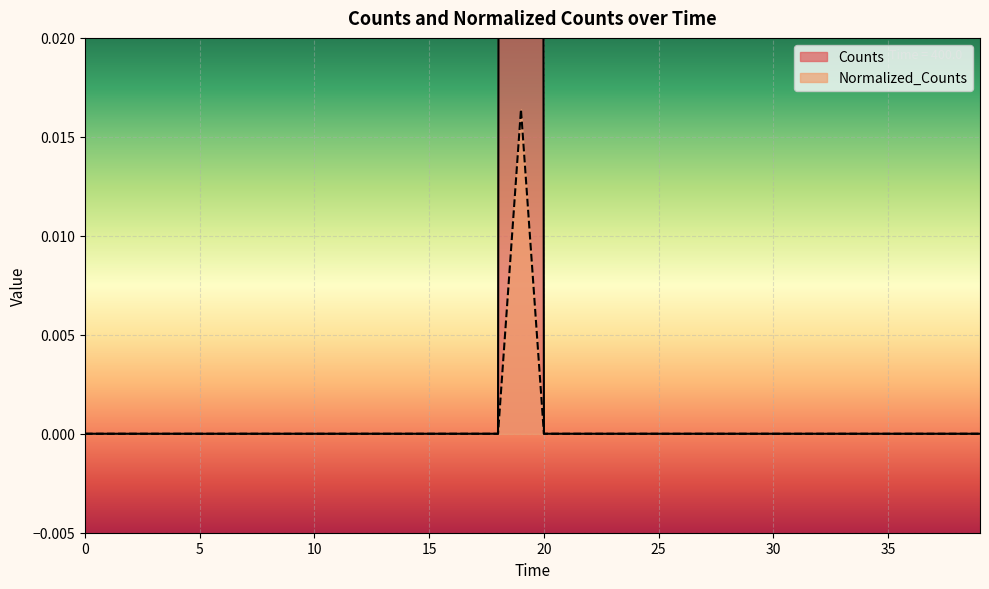

Rank the series at 19 from lowest to highest value.

Normalized_Counts, Counts